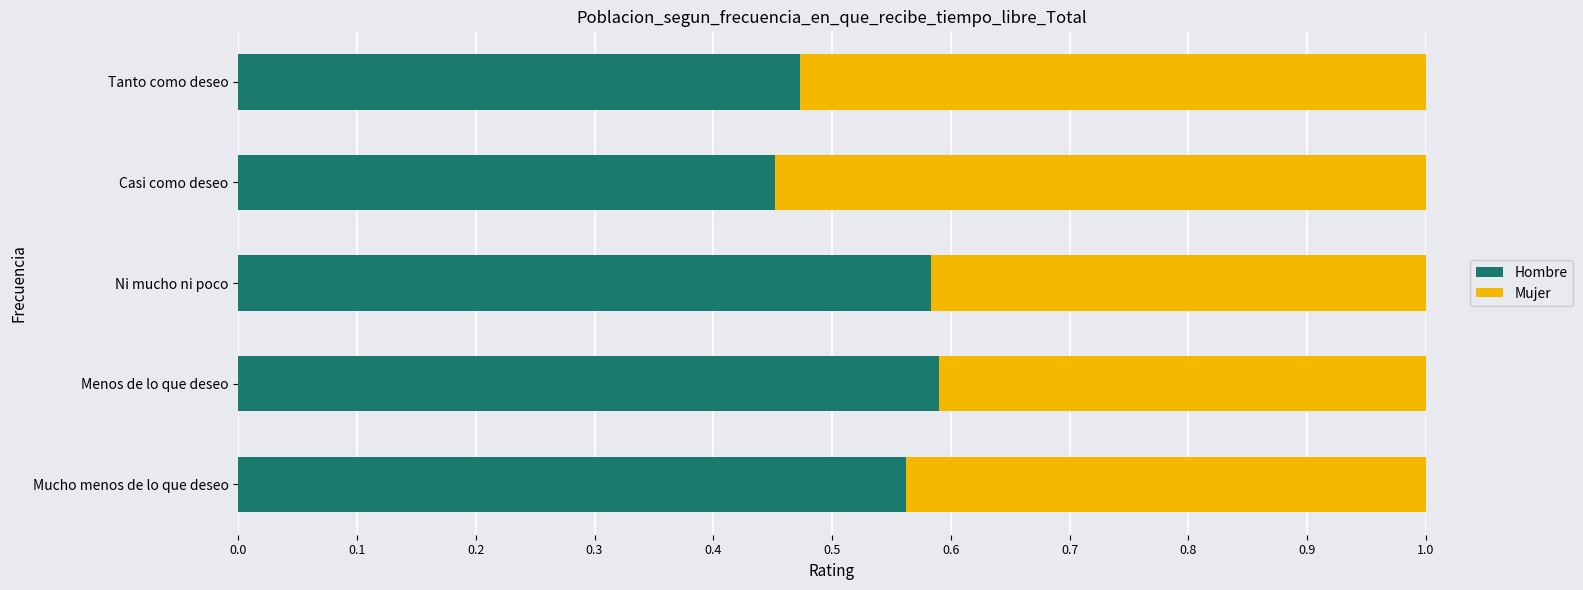

What is the sum of all Hombre values?

2.7